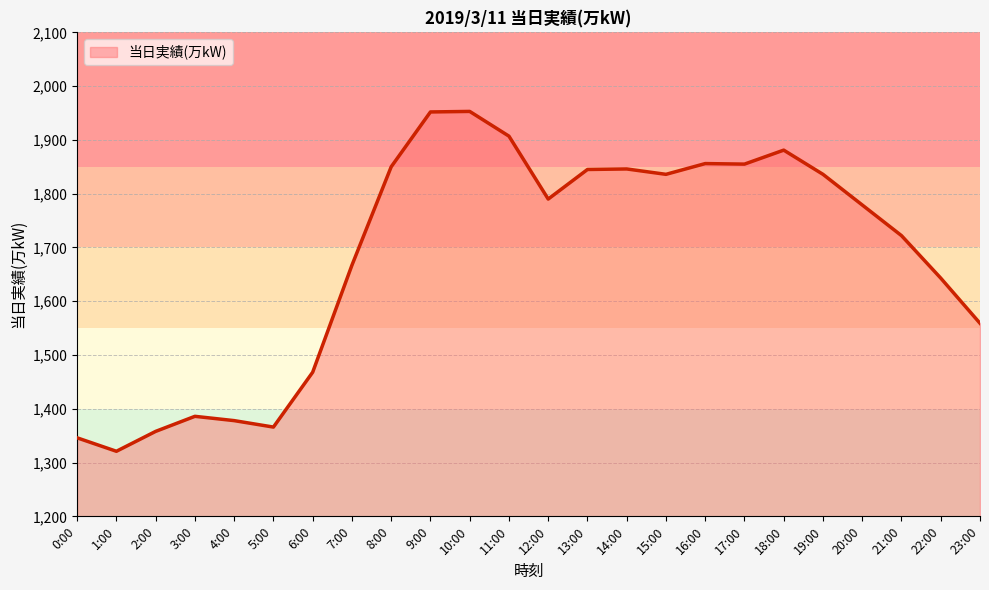

At which category does the data reach its first local peak?

3:00